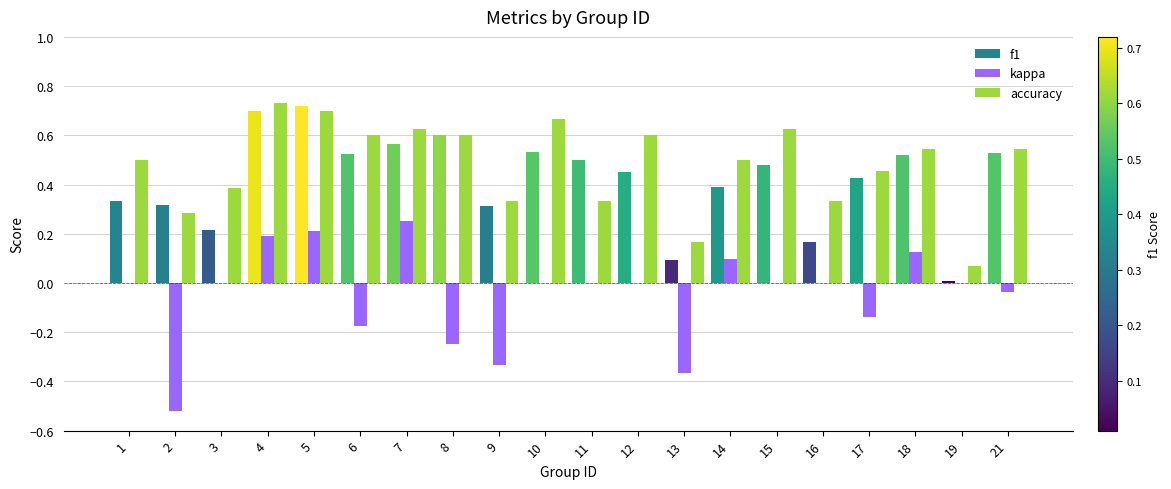

What is the sum of all accuracy values?

9.6